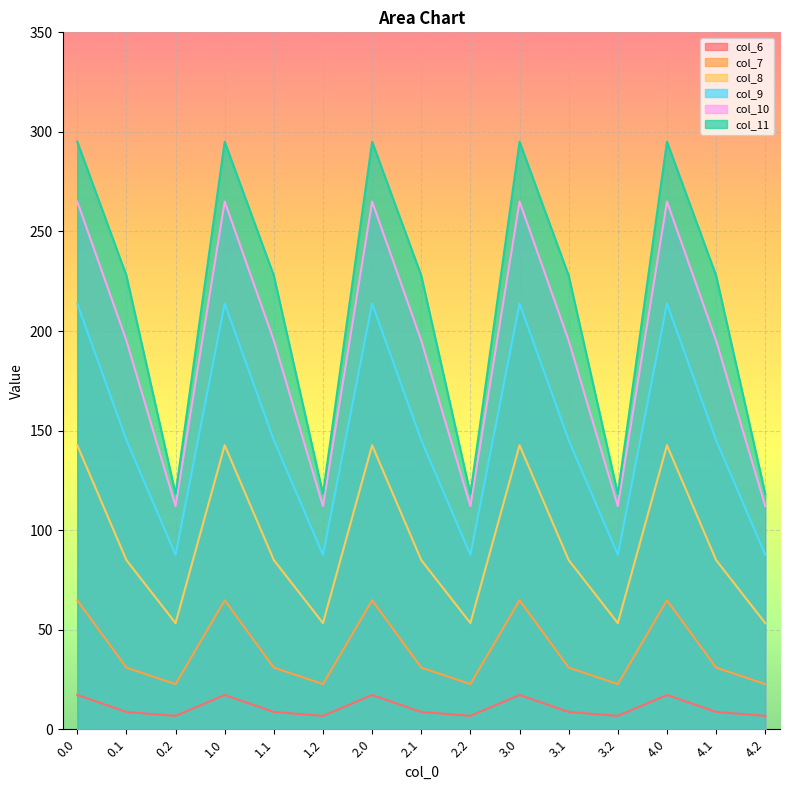

How many data points in col_8 are less than 84?

5